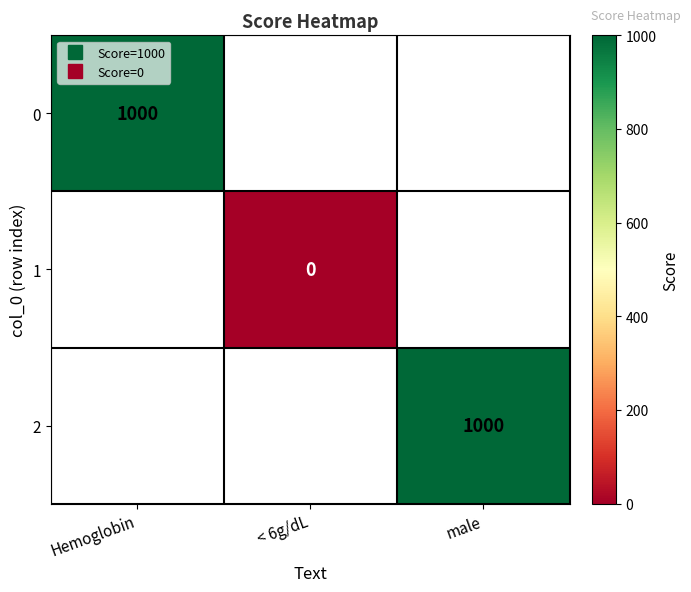

Count the number of data series in this chart.

3